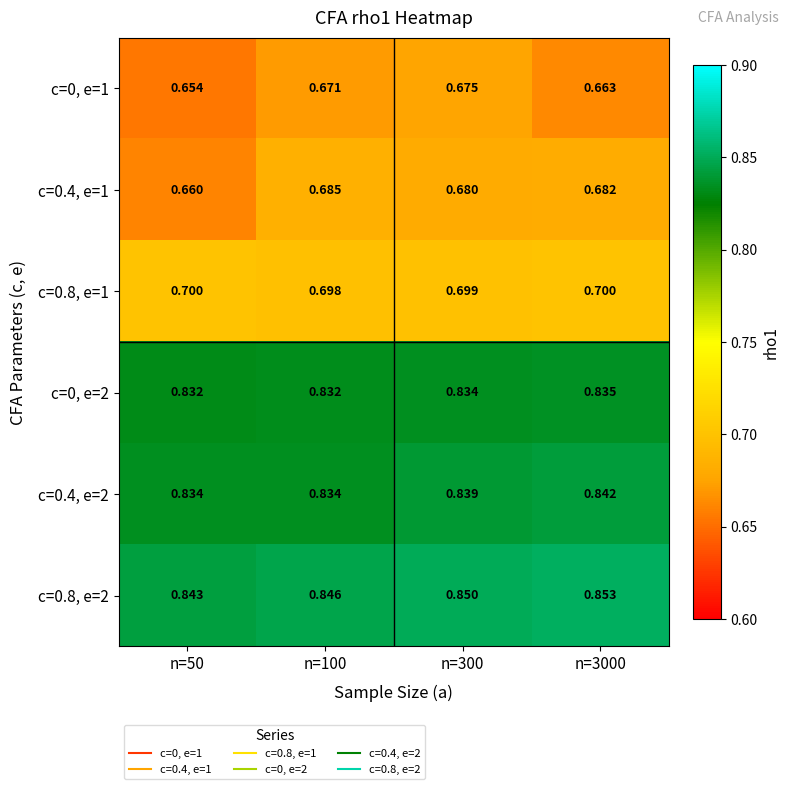

Is the value of c=0, e=1 at n=300 greater than the value of c=0.8, e=1 at n=100?

No